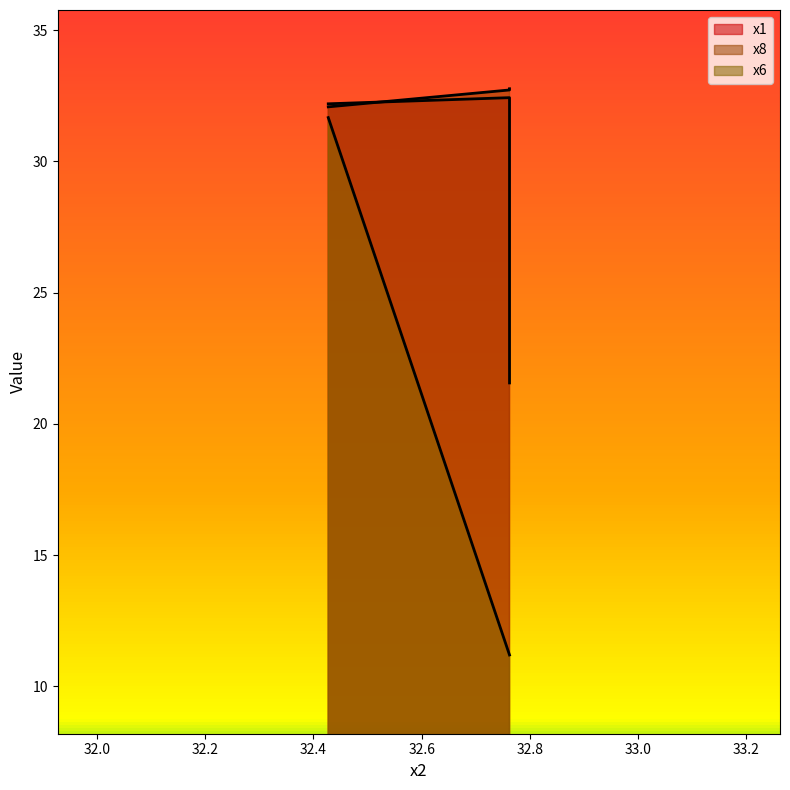

What are all the series names shown in the legend?

x1, x8, x6